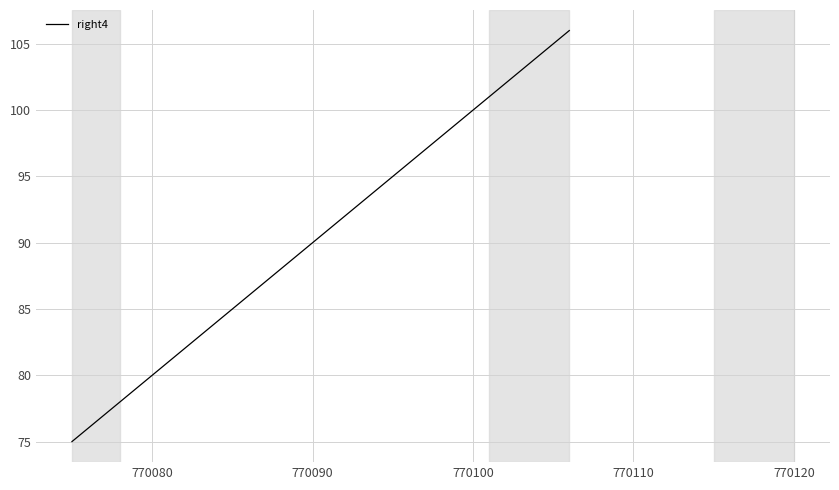

What is the difference between the maximum and minimum values?

31